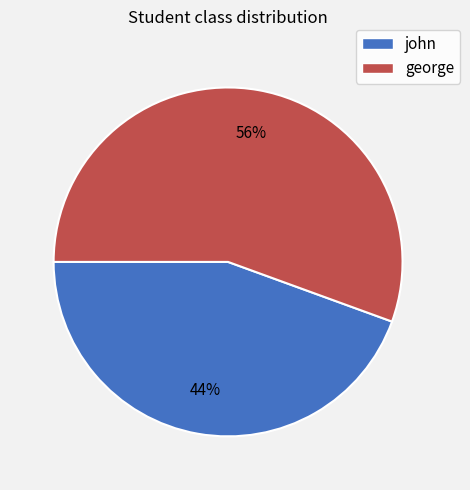

Does george represent more than half of the total?

Yes